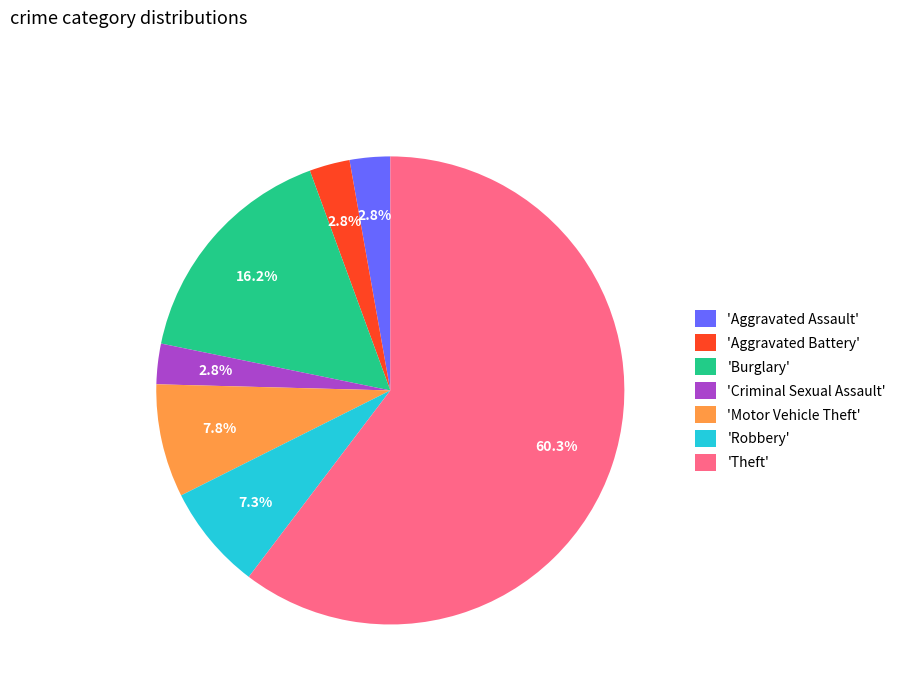

Count the number of slices in the pie.

7